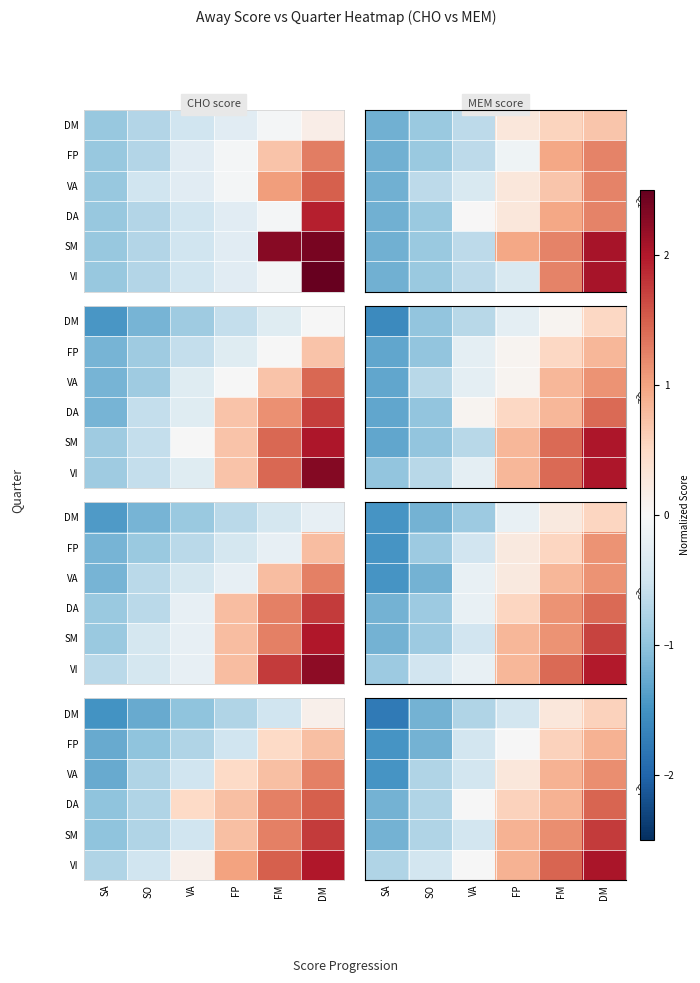

How many positive values does the VA series have?

3